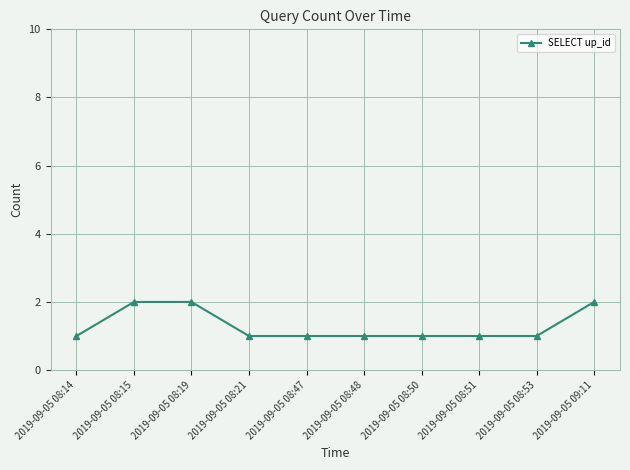

How many data points does each series have?

10